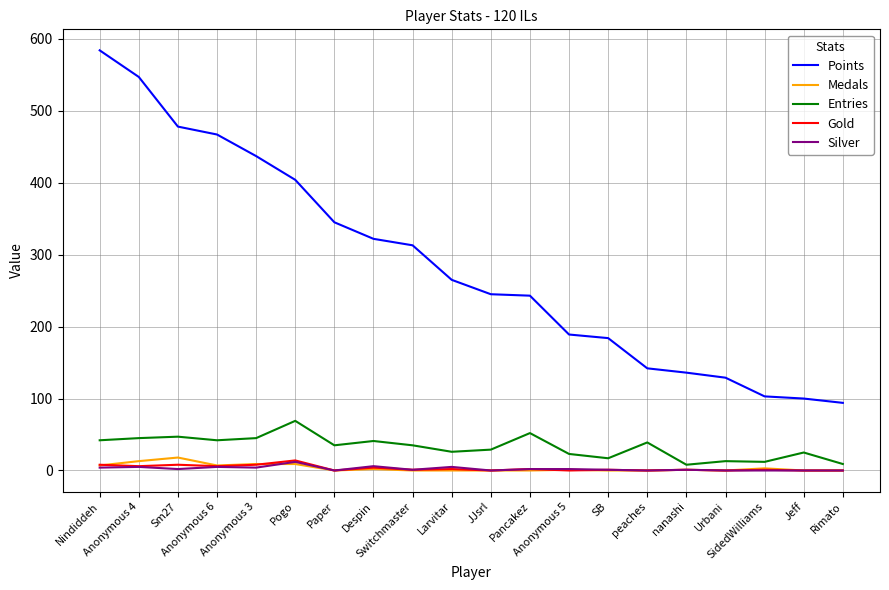

What is the maximum value for Entries?

69